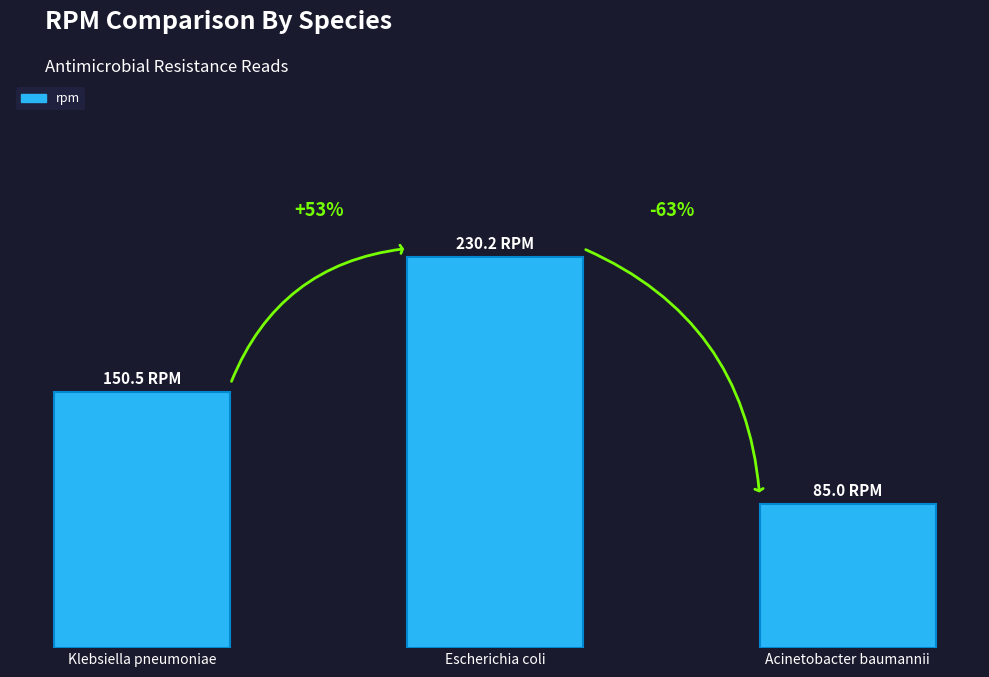

Does the chart contain any negative values?

No